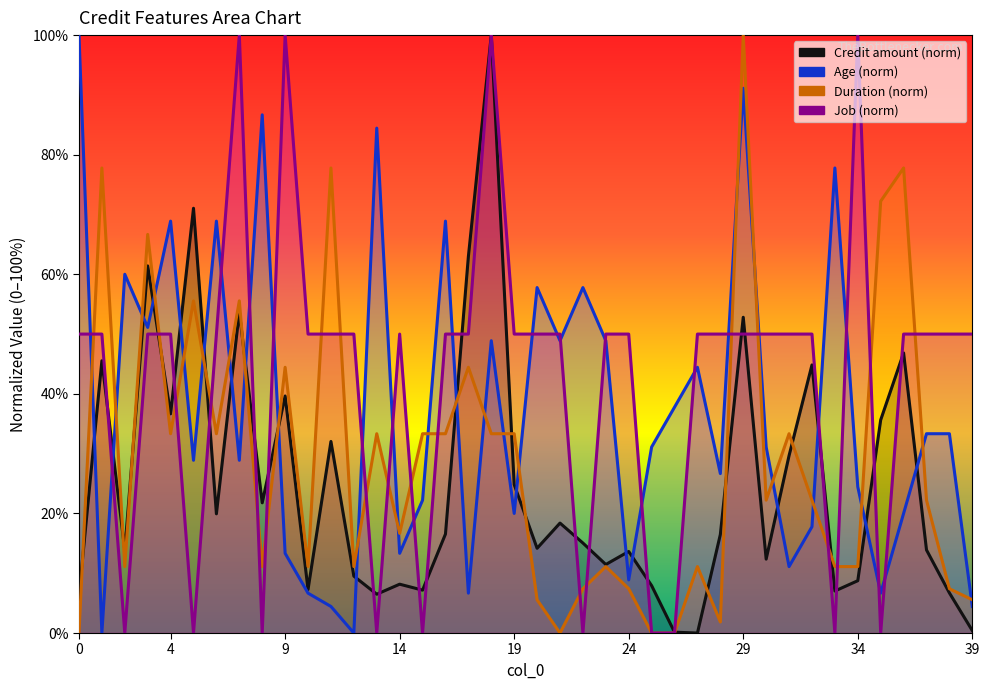

Is it true that Duration (norm) equals 22.2 at 32?

True